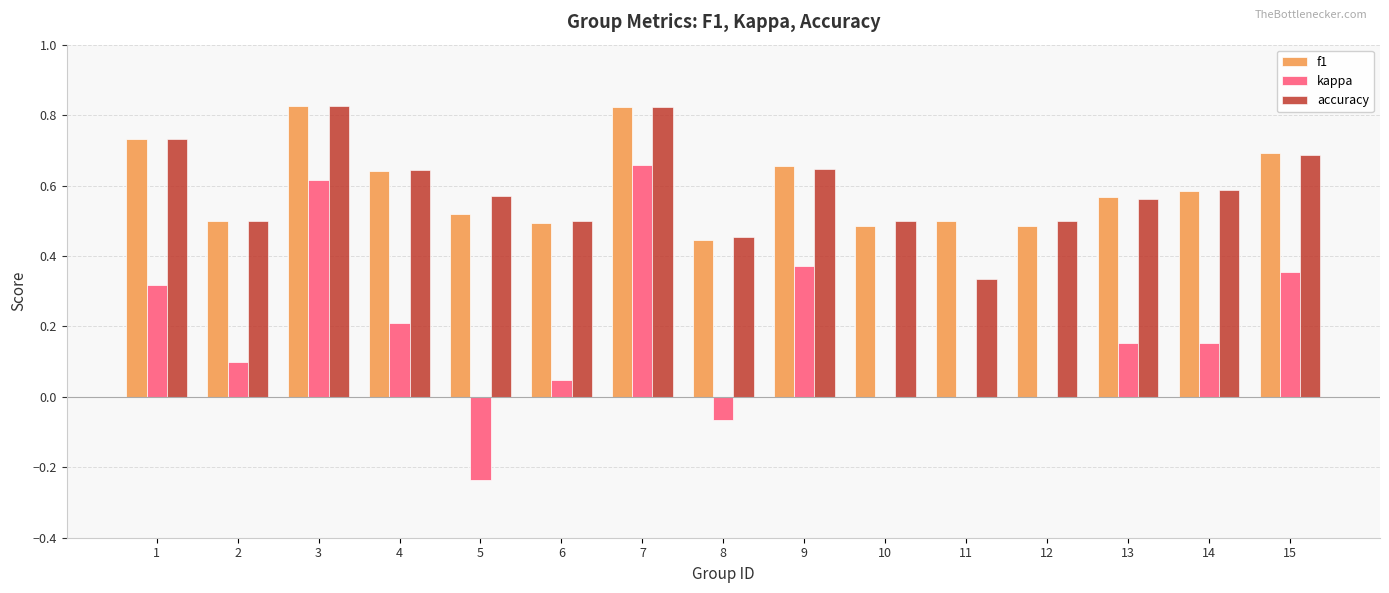

Count the number of data series in this chart.

3